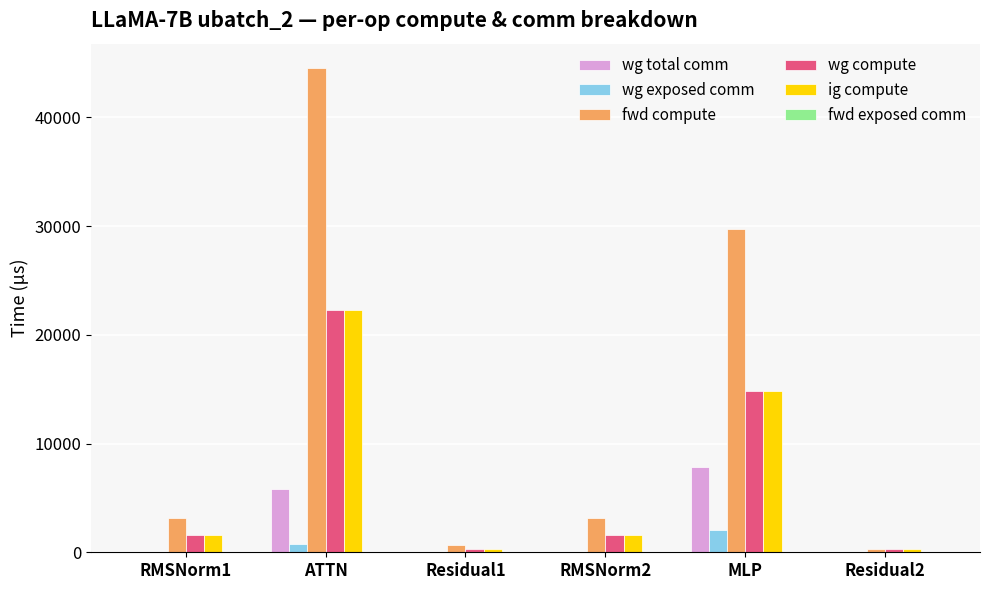

What is the greatest value displayed?

44550.2